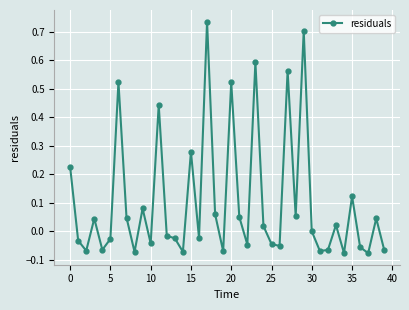

What is the sum of all values?

4.1